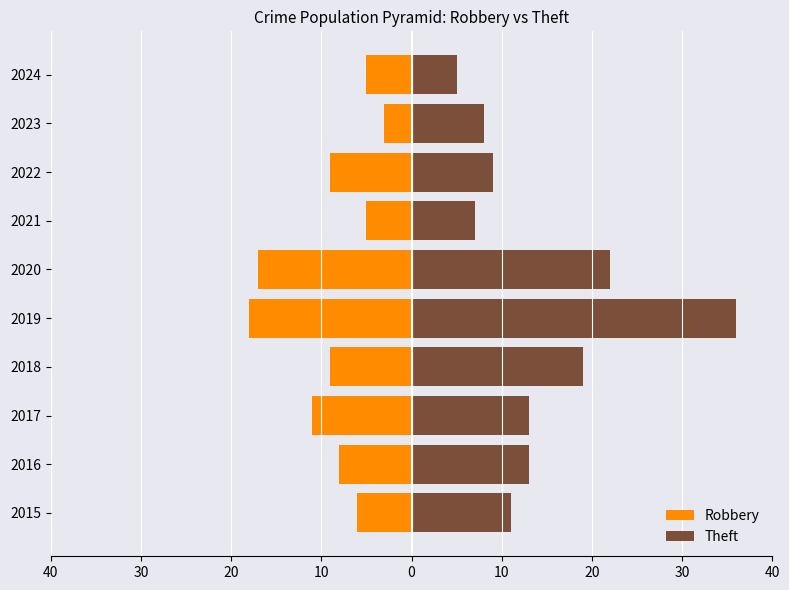

At how many categories does at least one series exceed -9?

10